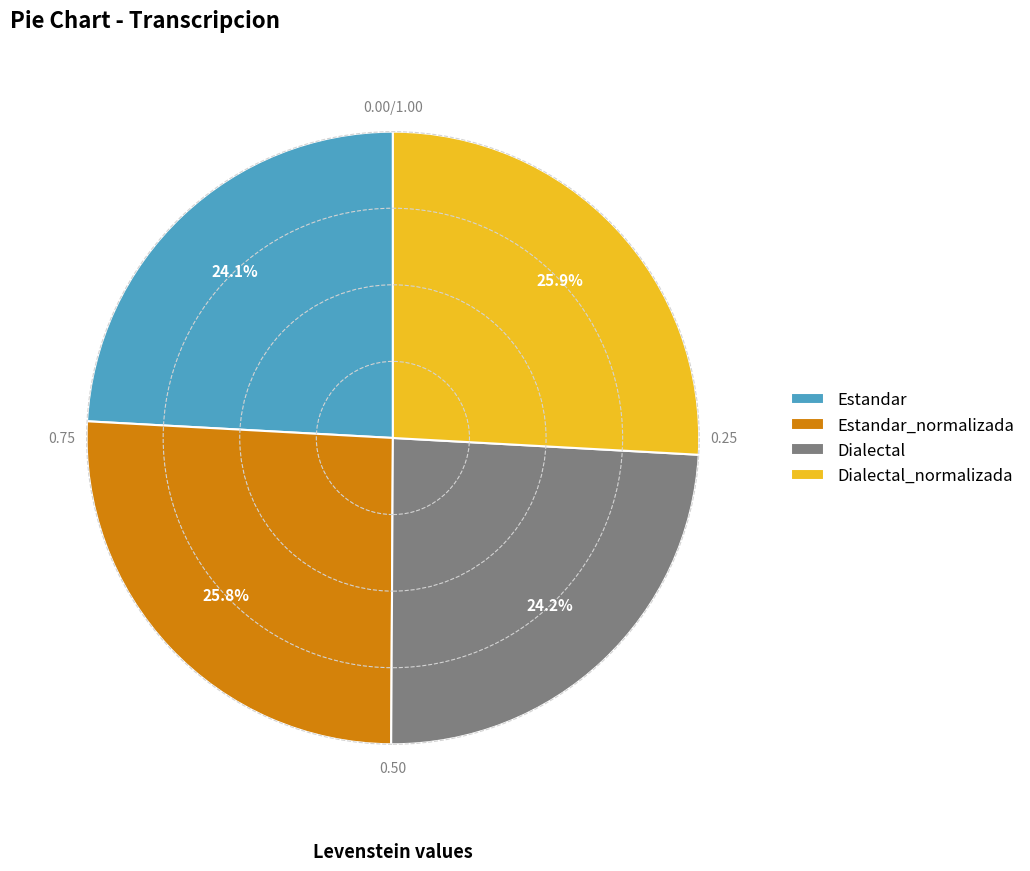

What portion of the pie excludes Estandar_normalizada?

74.2%